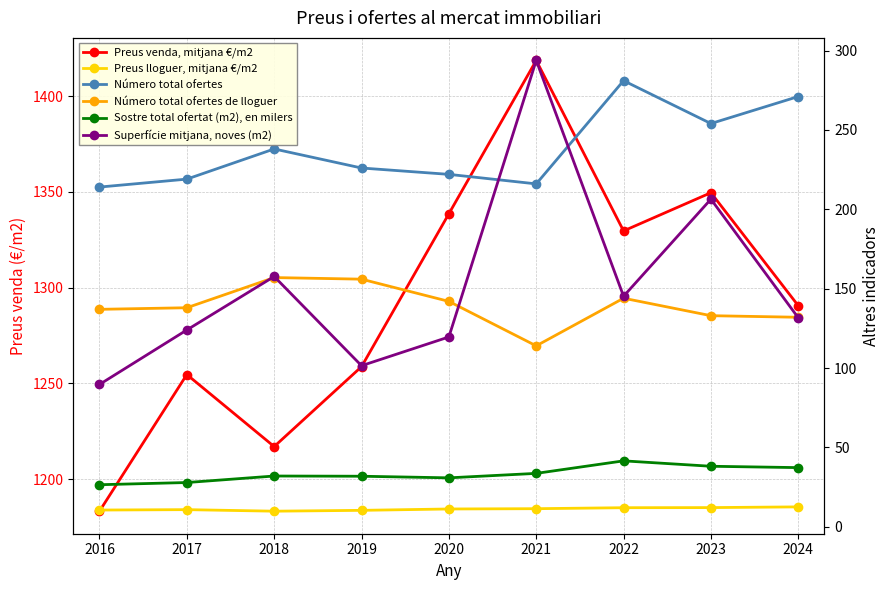

At how many categories does at least one series exceed 1207?

8